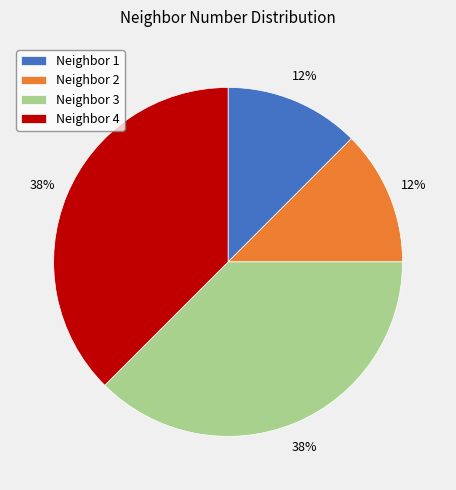

Is there a majority slice in this chart?

No